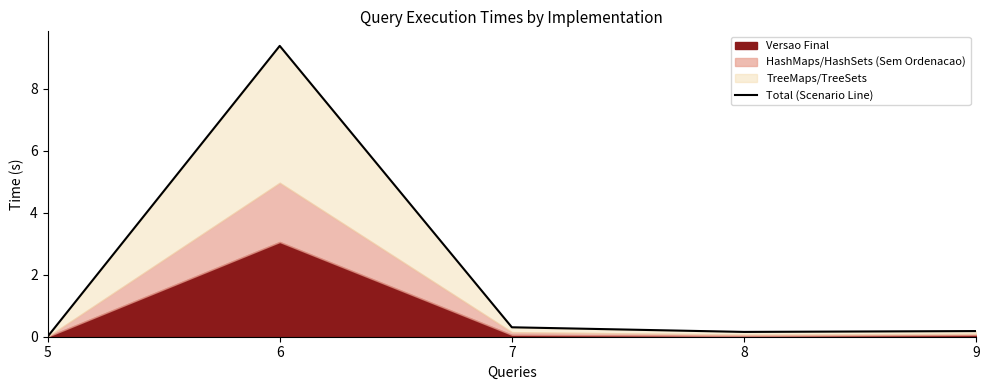

The value at 5 is 0.0. True or false?

False